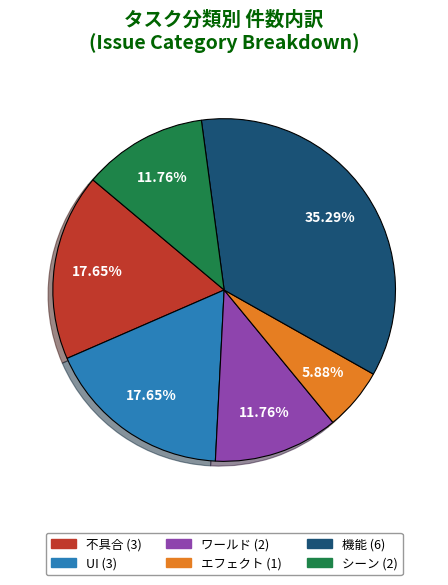

Which has a higher value, 機能 or エフェクト?

機能